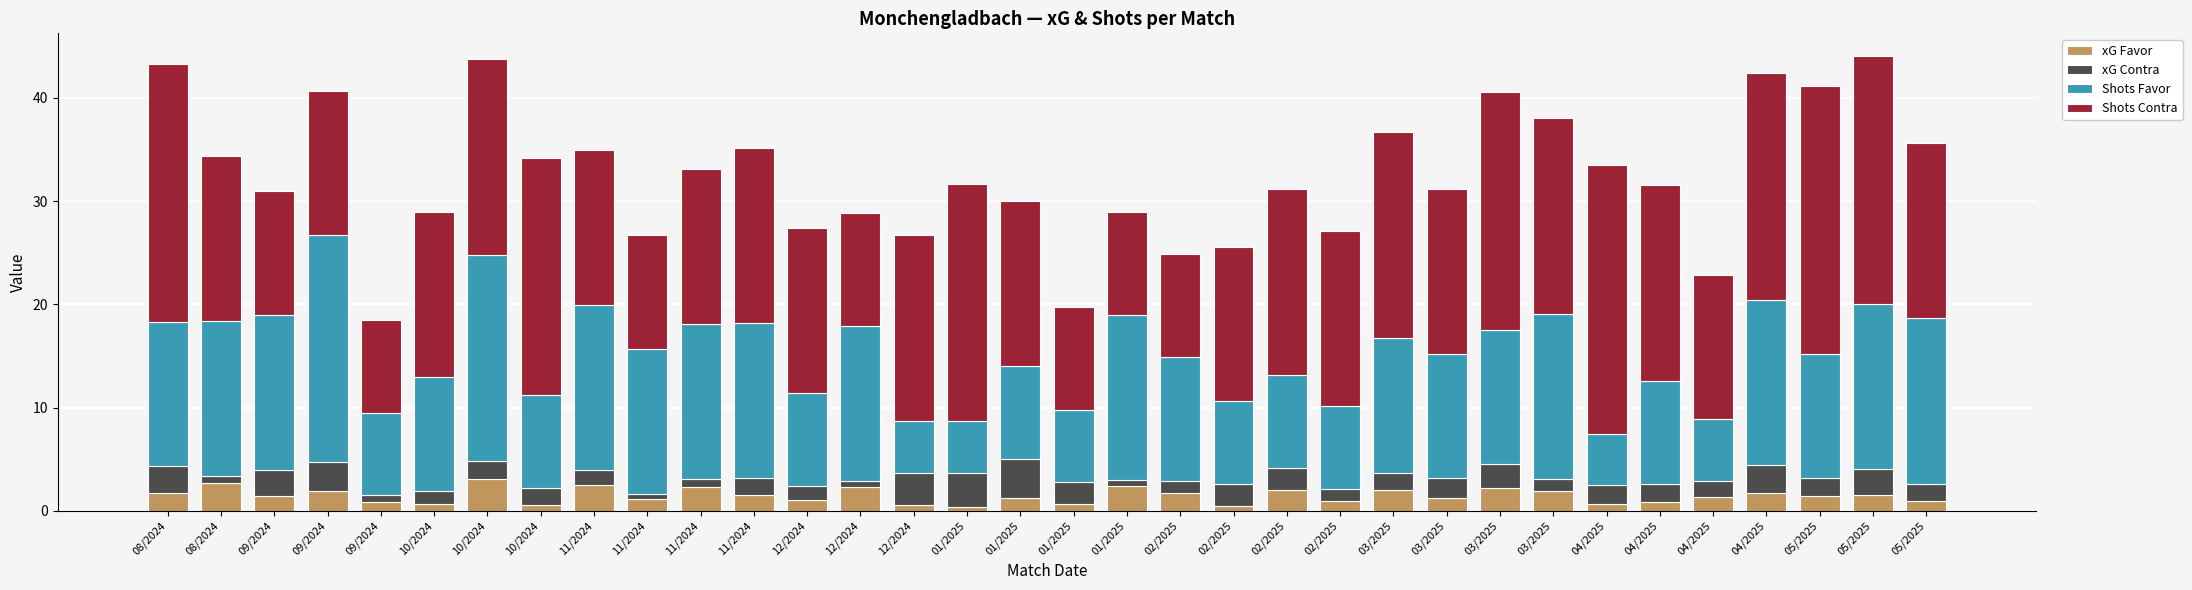

Count the number of data series in this chart.

4